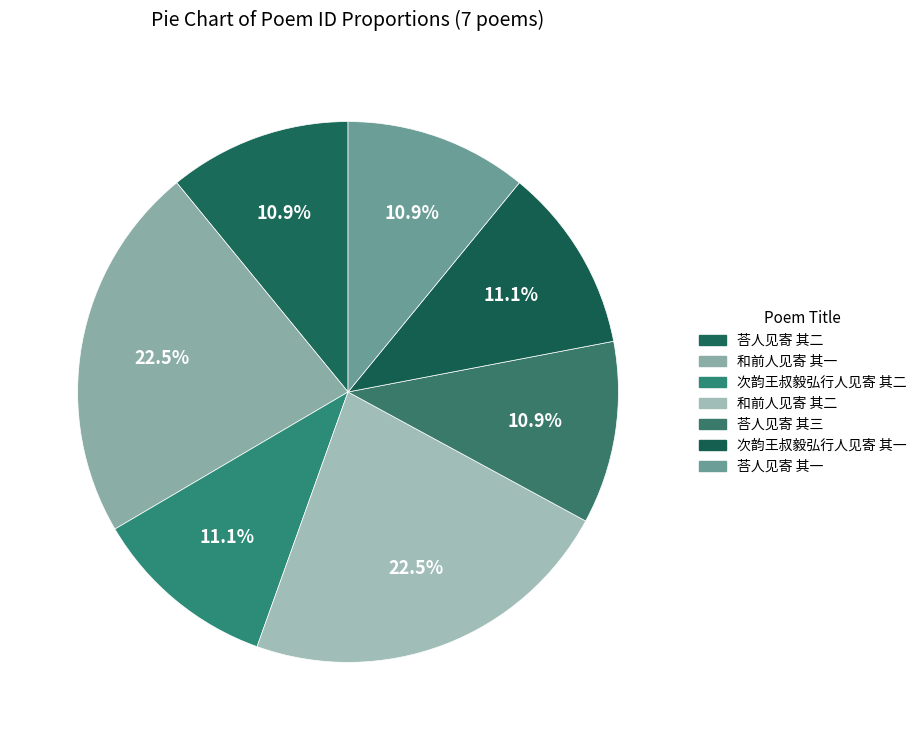

Count the number of slices in the pie.

7